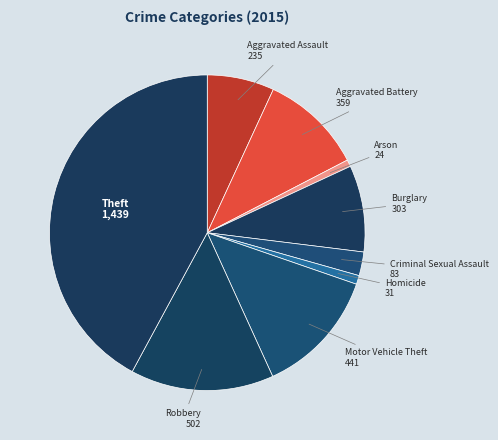

Rank the categories by value from highest to lowest.

Theft, Robbery, Motor Vehicle Theft, Aggravated Battery, Burglary, Aggravated Assault, Criminal Sexual Assault, Homicide, Arson